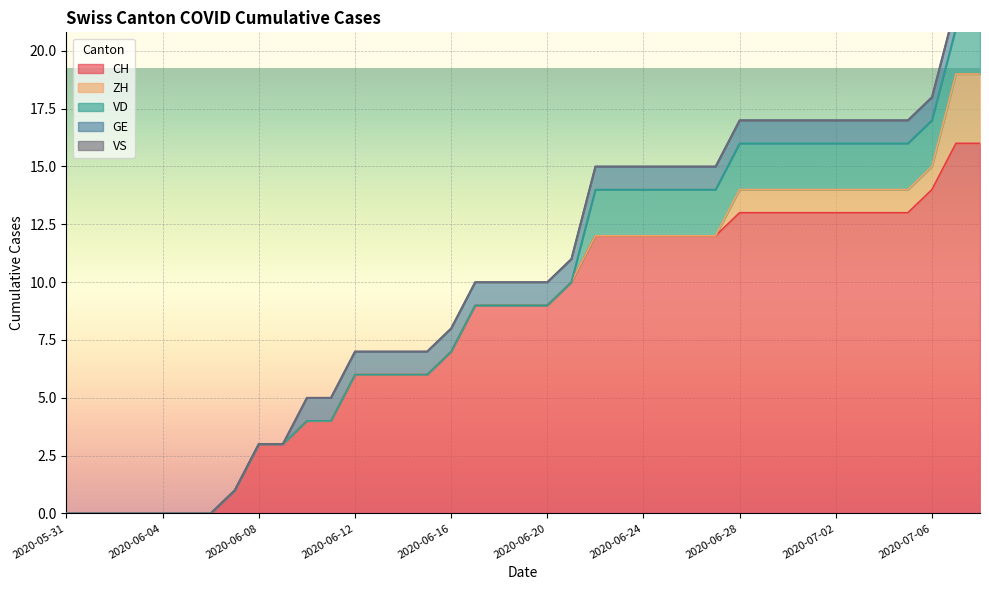

Is the value of VS at 2020-07-04 greater than the value of CH at 2020-06-17?

No